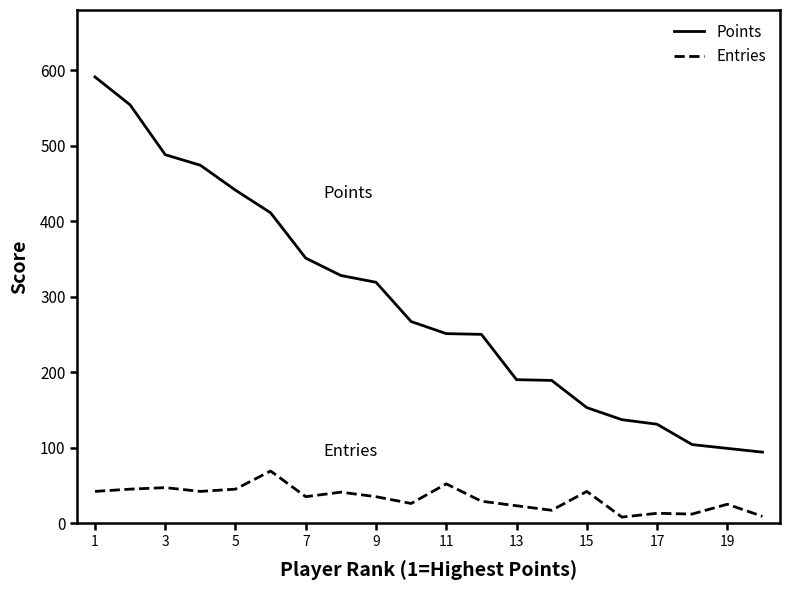

Rank the series by their maximum value, from highest to lowest.

Points, Entries